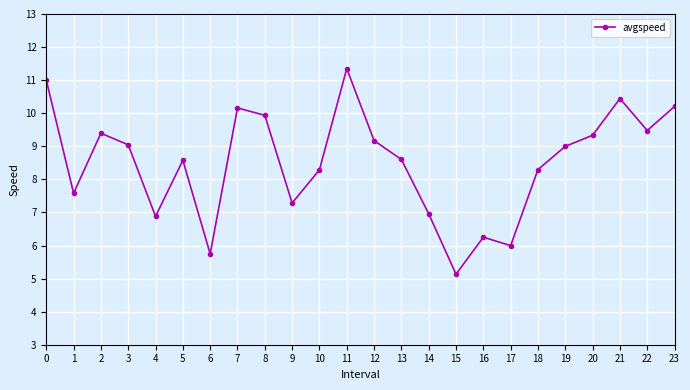

At which category does the data reach its first local peak?

2